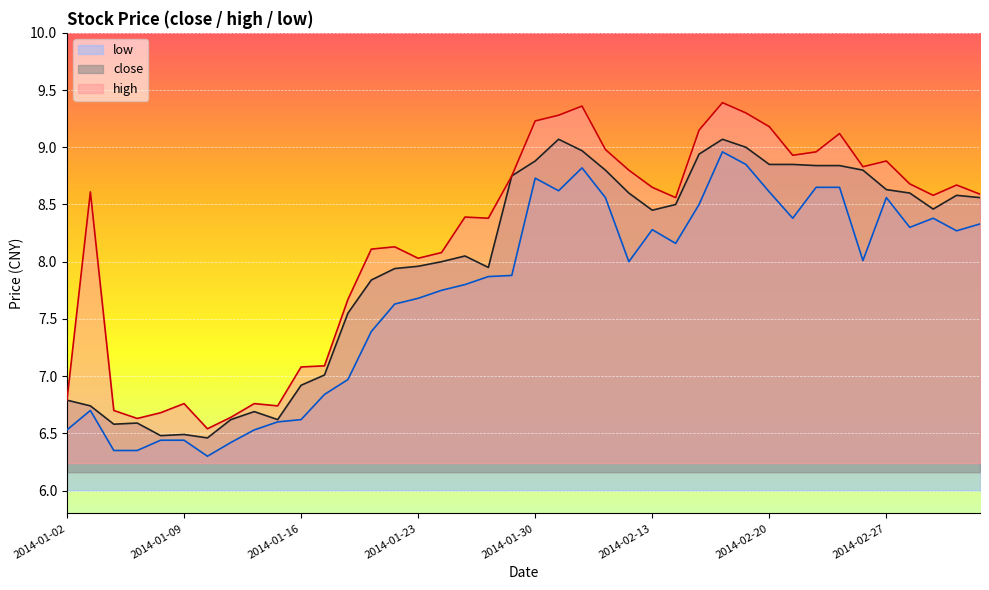

What is the difference between the second highest and minimum values in the high series?

2.8